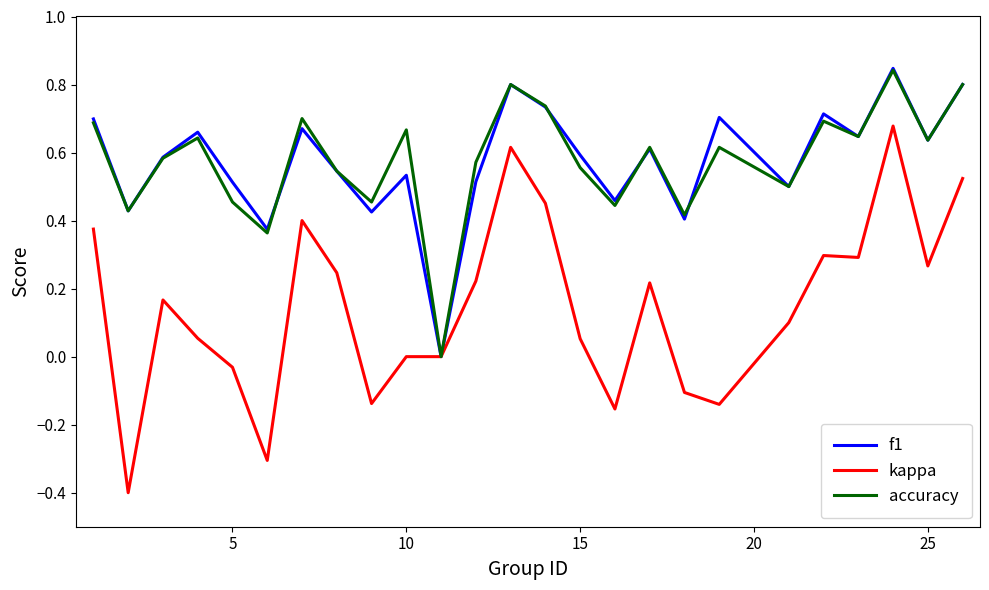

Which series has the largest range (max minus min)?

kappa